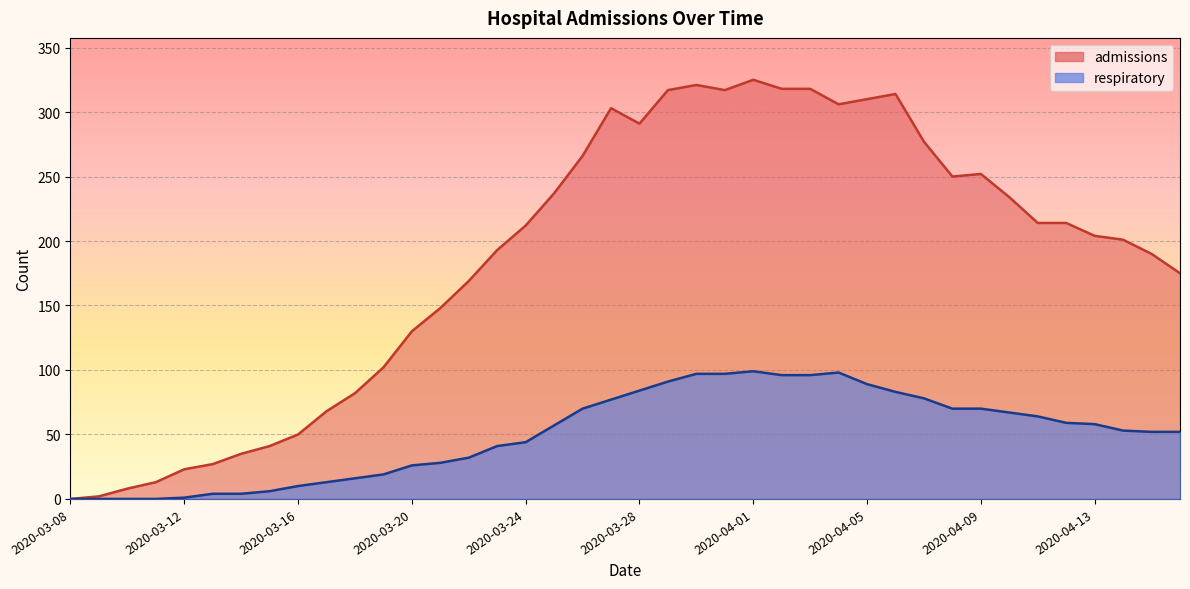

What position from the right is 2020-03-27?

21